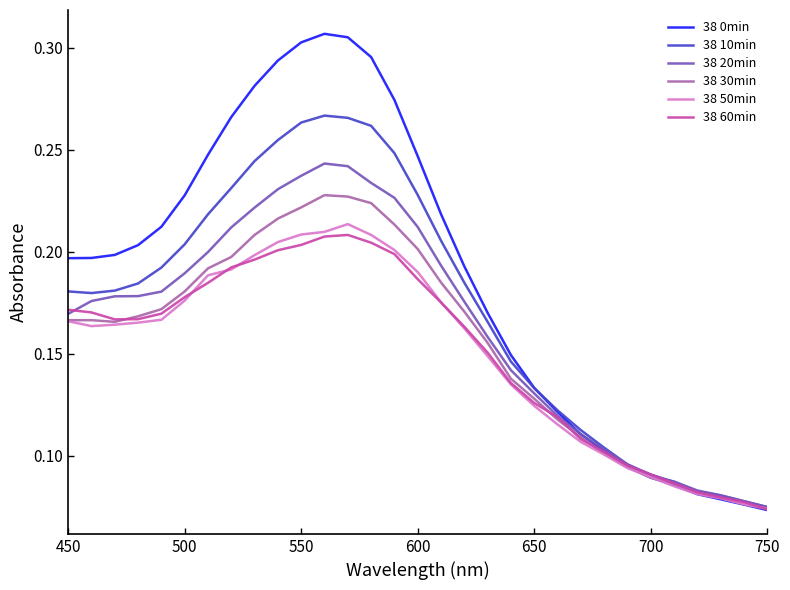

What are all the series names shown in the legend?

38 0min, 38 10min, 38 20min, 38 30min, 38 50min, 38 60min